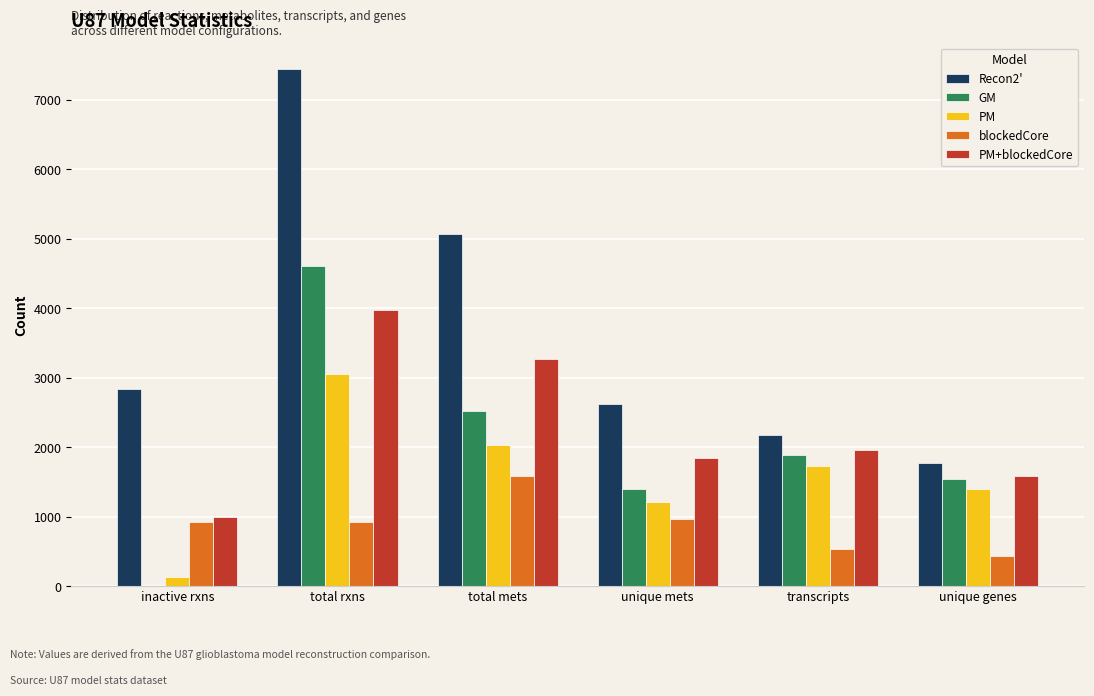

Does the chart contain stacked bars?

No